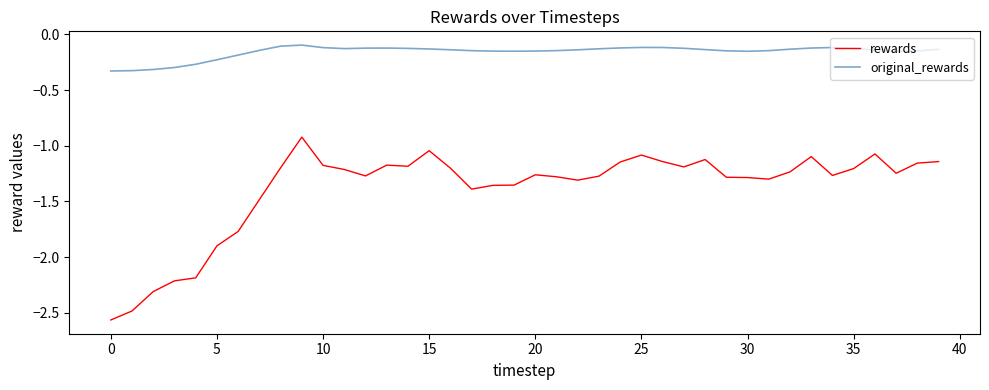

Rank the series by their average value, from highest to lowest.

original_rewards, rewards